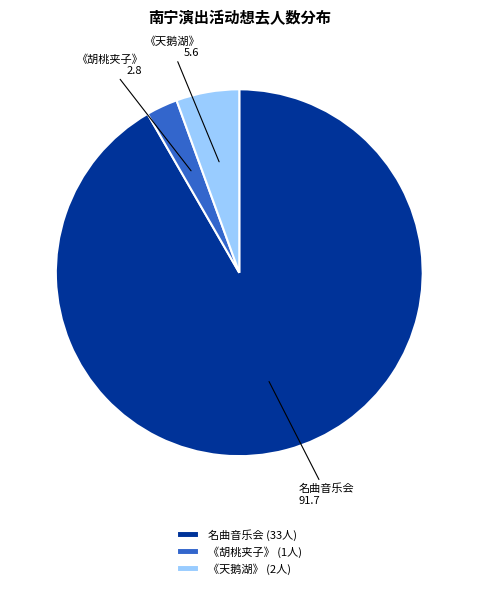

The 《胡桃夹子》 slice represents 3% of the pie. True or false?

True